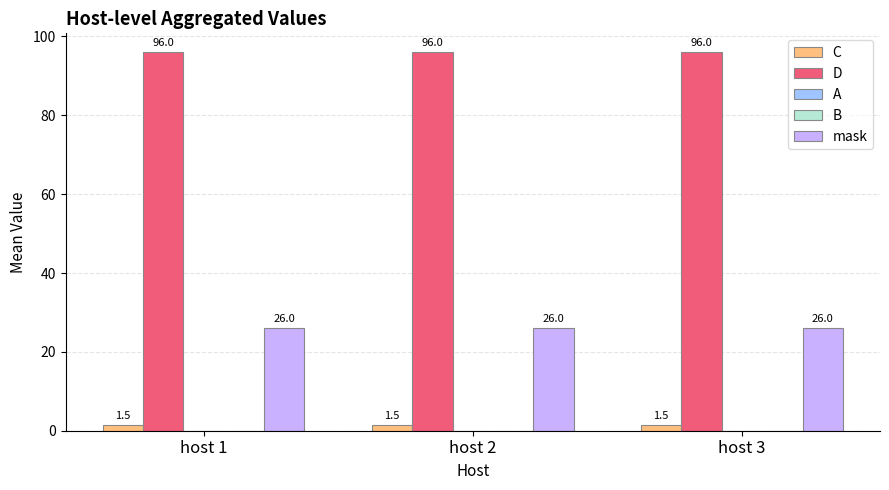

Is the value of D at host 2 greater than the value of C at host 1?

Yes